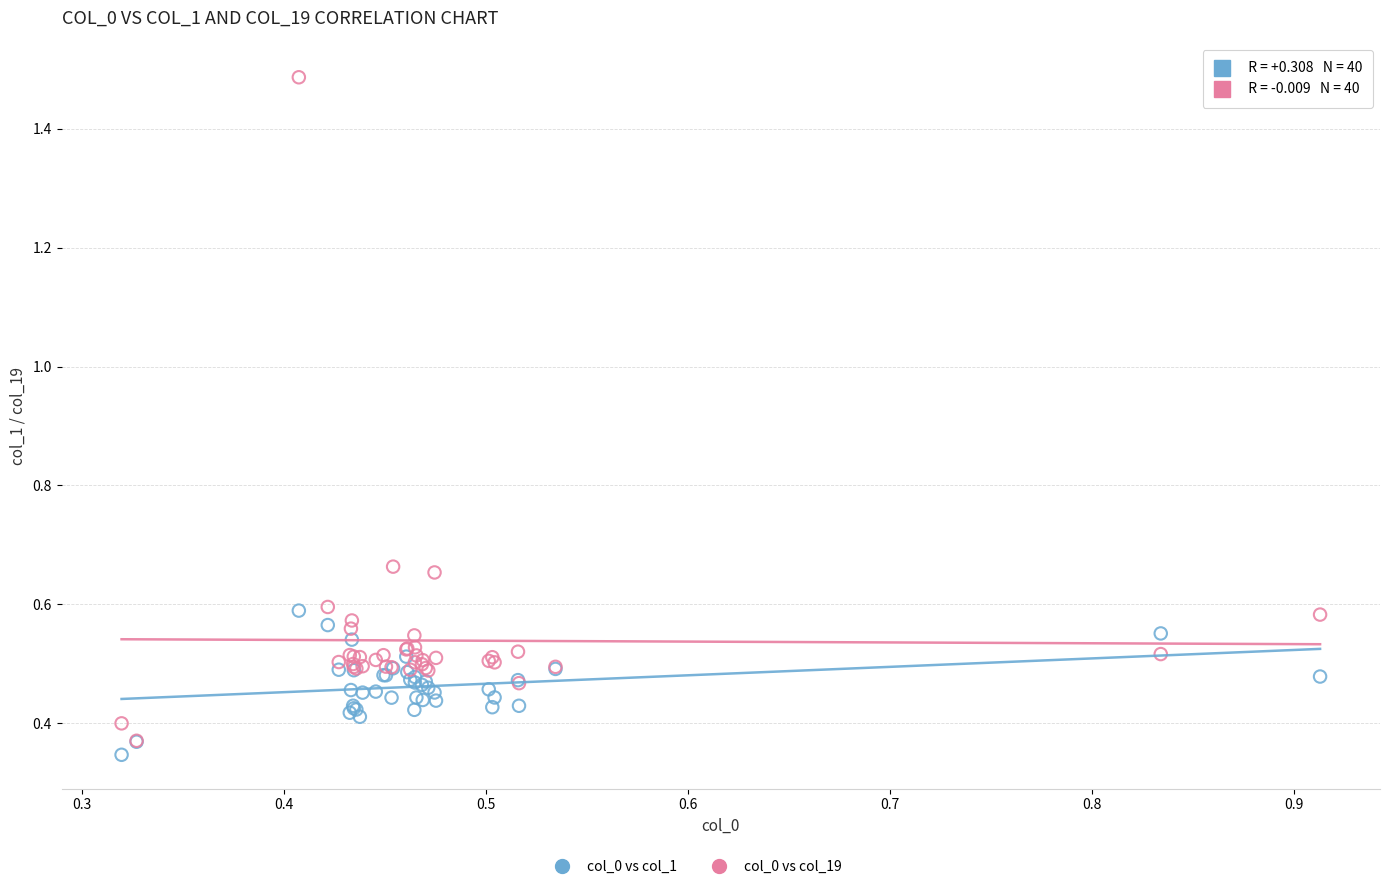

Which series has the largest Y range (max minus min)?

col_0 vs col_19